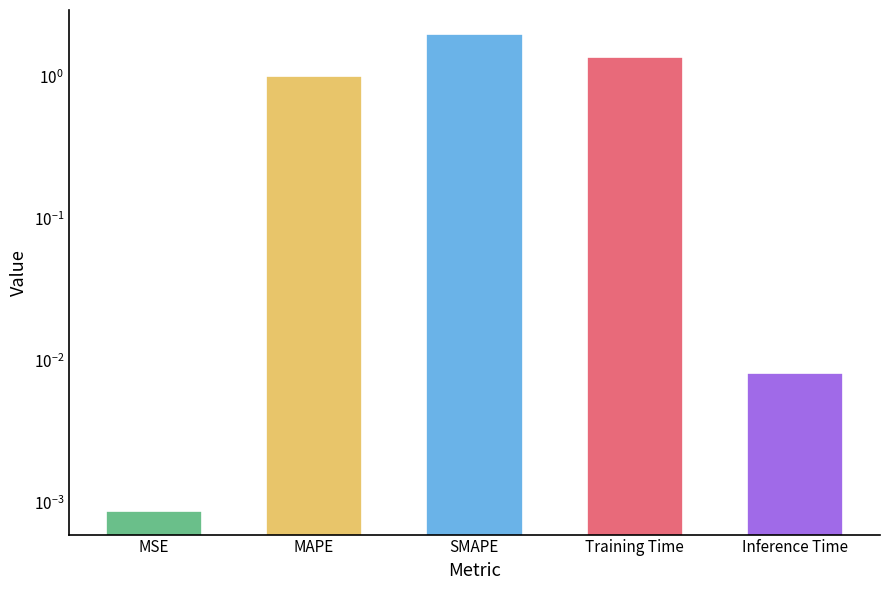

What is the difference between the maximum and second lowest values?

2.0